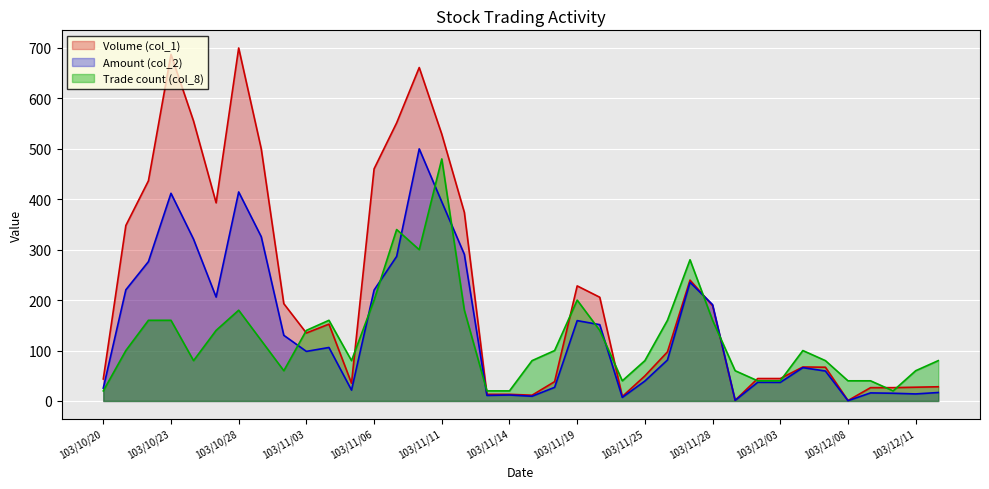

Is it true that Trade count (col_8) equals 60.0 at 103/12/11?

True